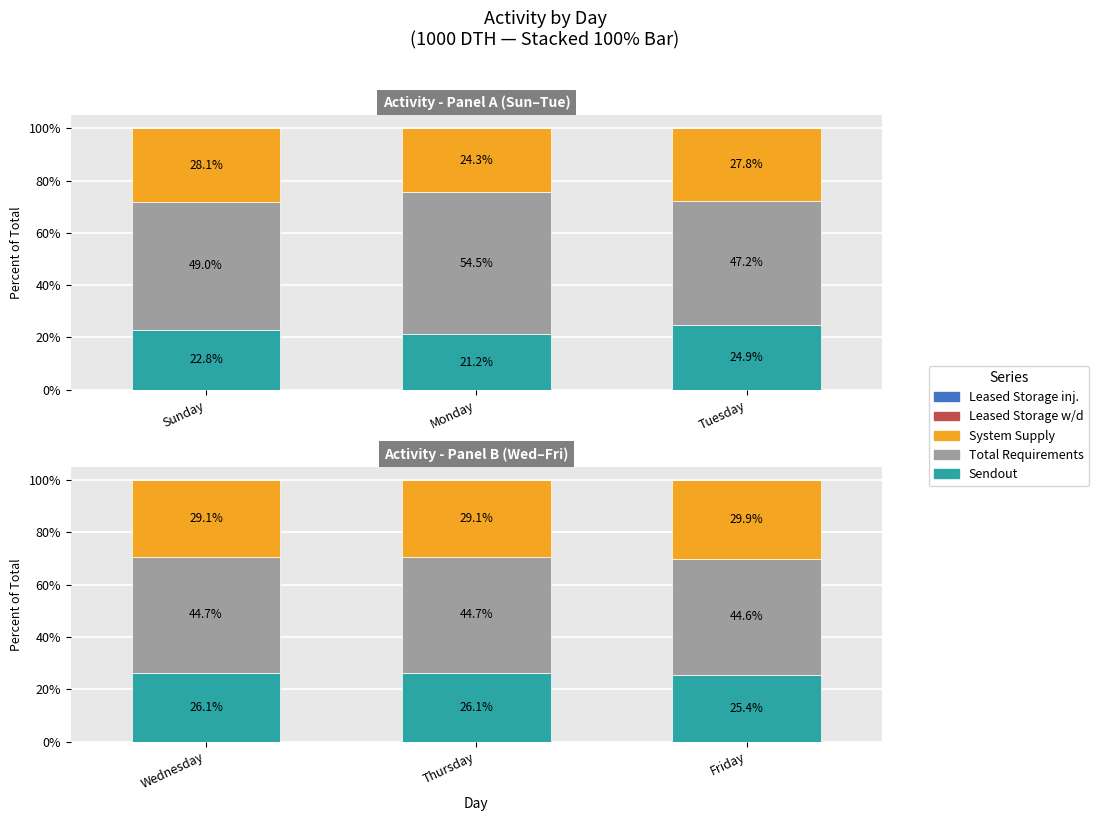

Are the bars horizontal?

No